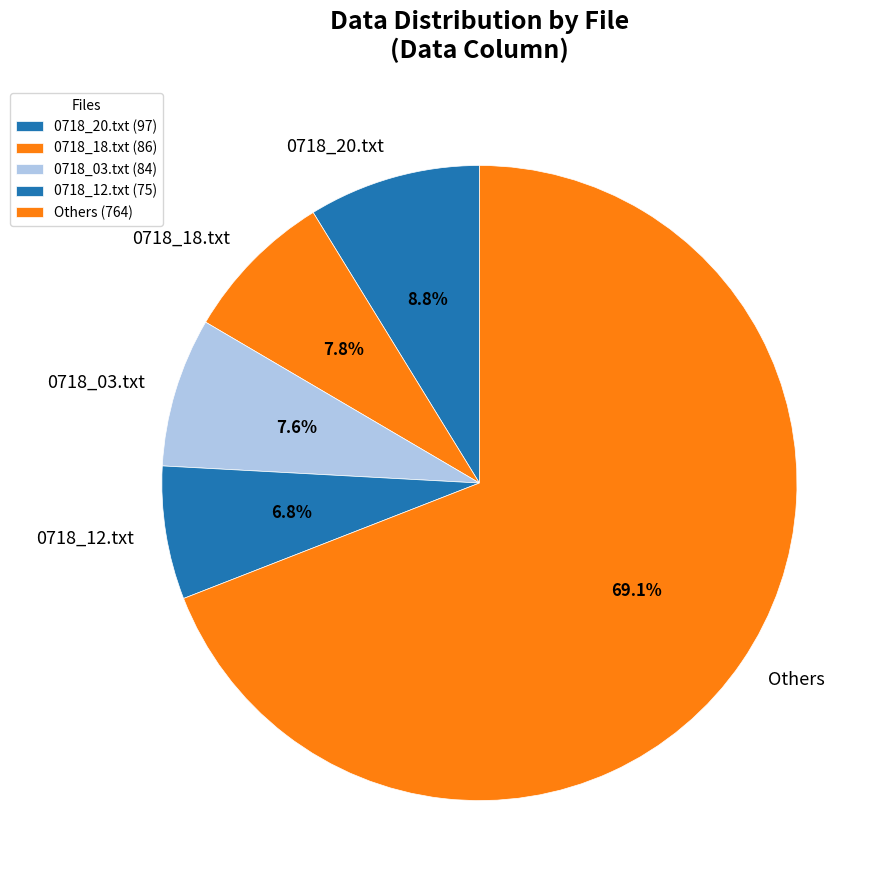

Which has a higher value, 0718_03.txt or Others?

Others